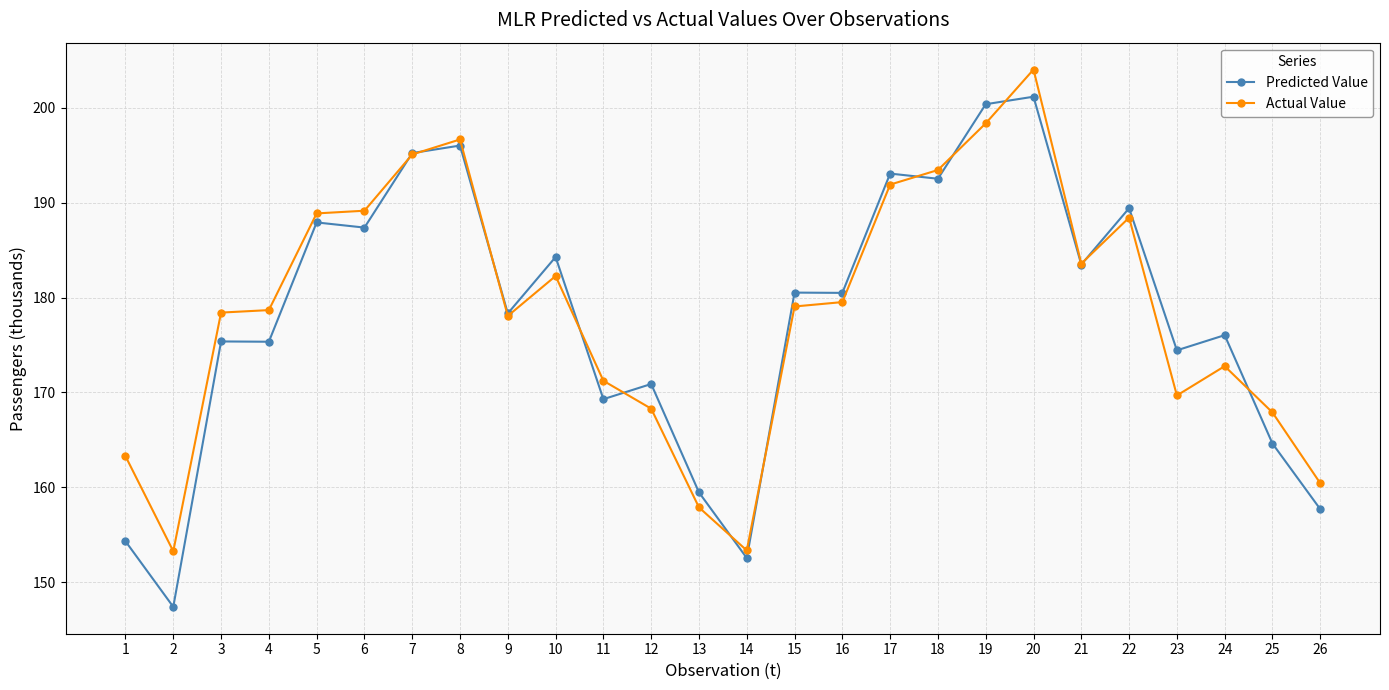

At how many categories does at least one series exceed 169?

20